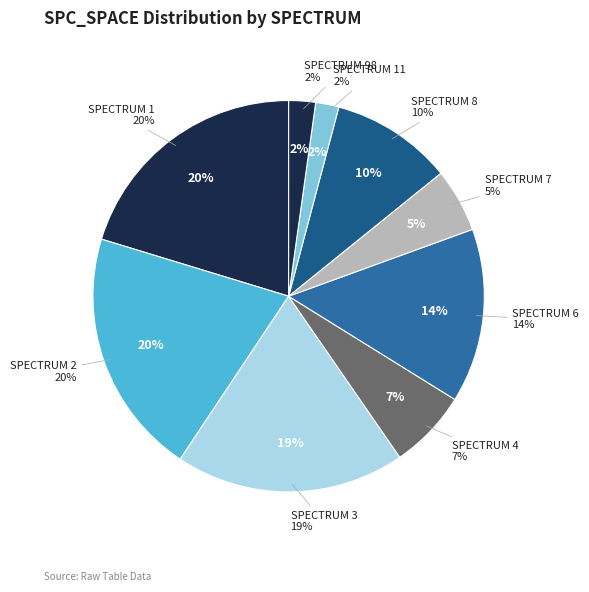

Between 1 and 2, which is larger?

1